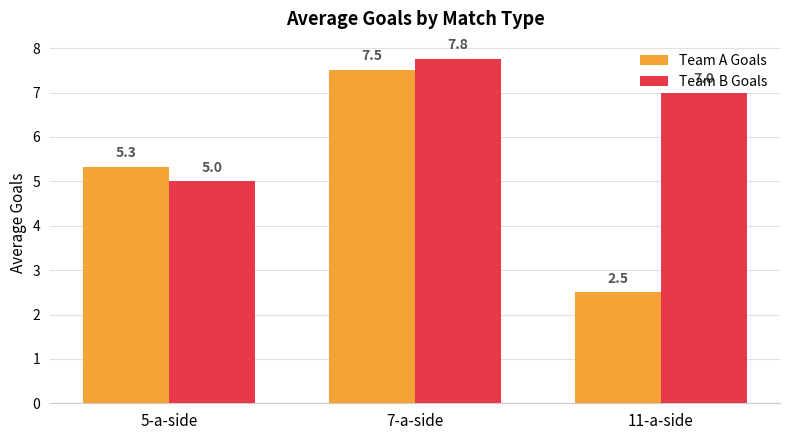

Which label corresponds to the smallest value in the chart?

11-a-side